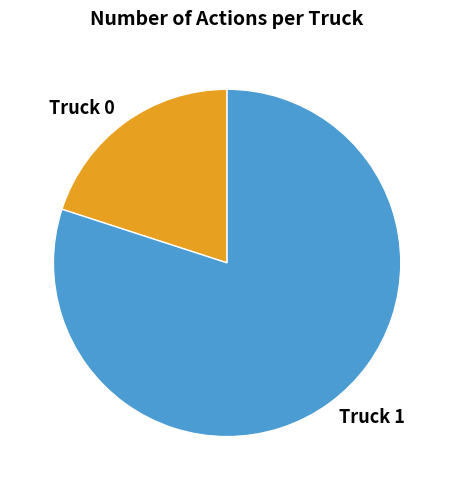

How many slices are in this pie chart?

2